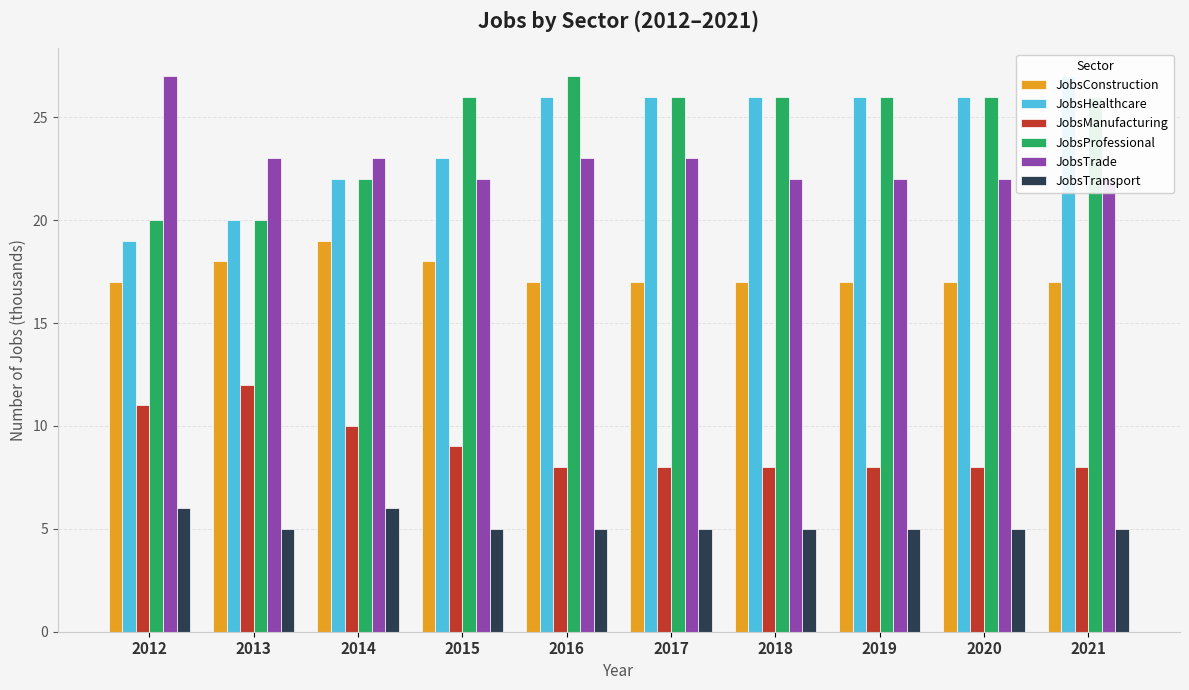

Is it true that JobsTransport equals 8 at 2017?

False